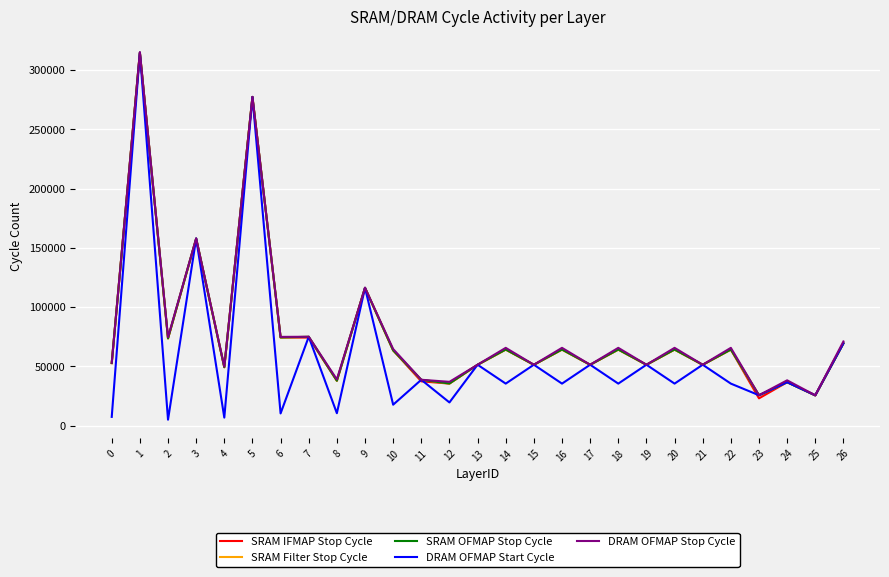

What are all the series names shown in the legend?

SRAM IFMAP Stop Cycle, SRAM Filter Stop Cycle, SRAM OFMAP Stop Cycle, DRAM OFMAP Start Cycle, DRAM OFMAP Stop Cycle